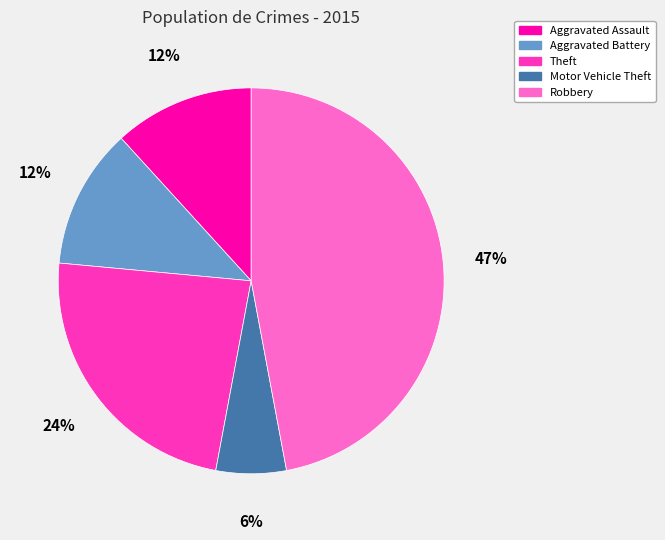

What is the largest slice in the pie chart?

Robbery